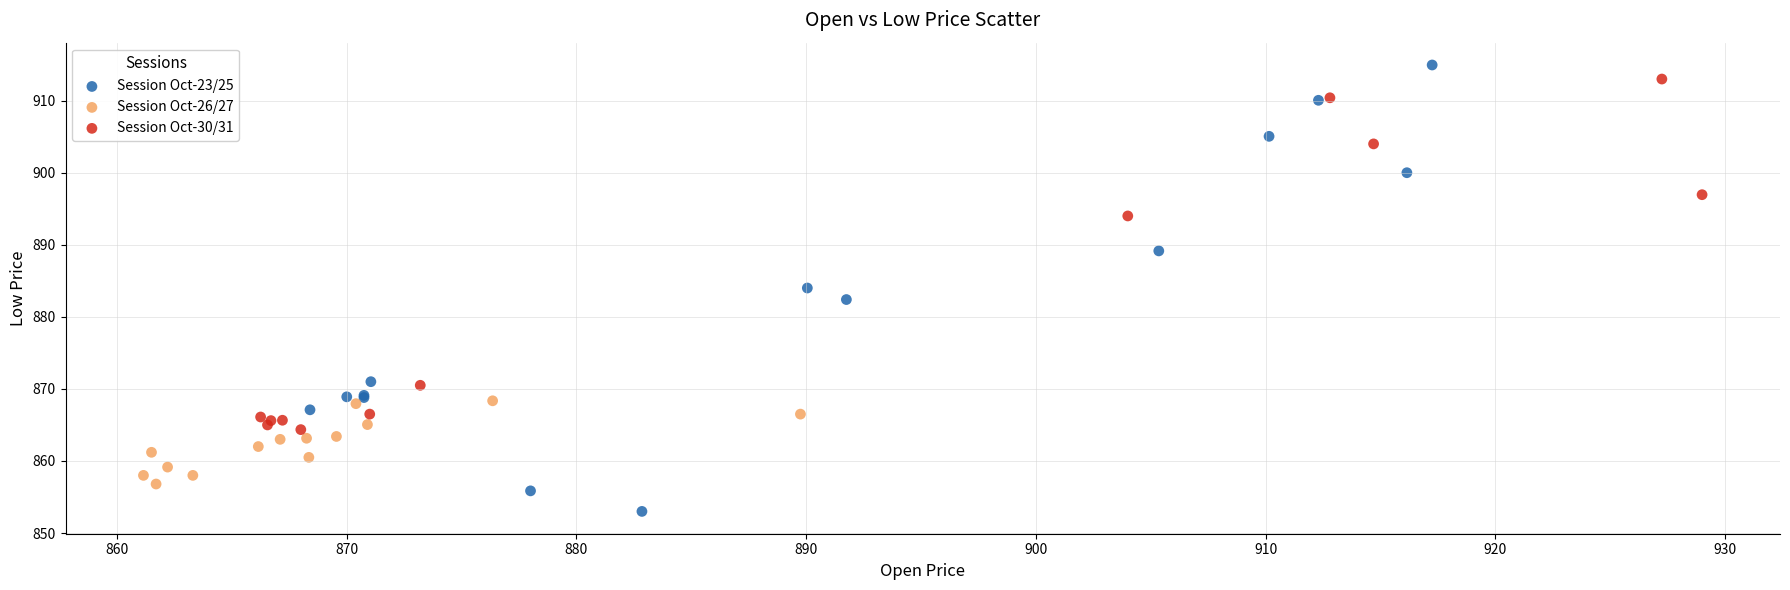

Which series has the widest spread of Y values?

Session Oct-23/25